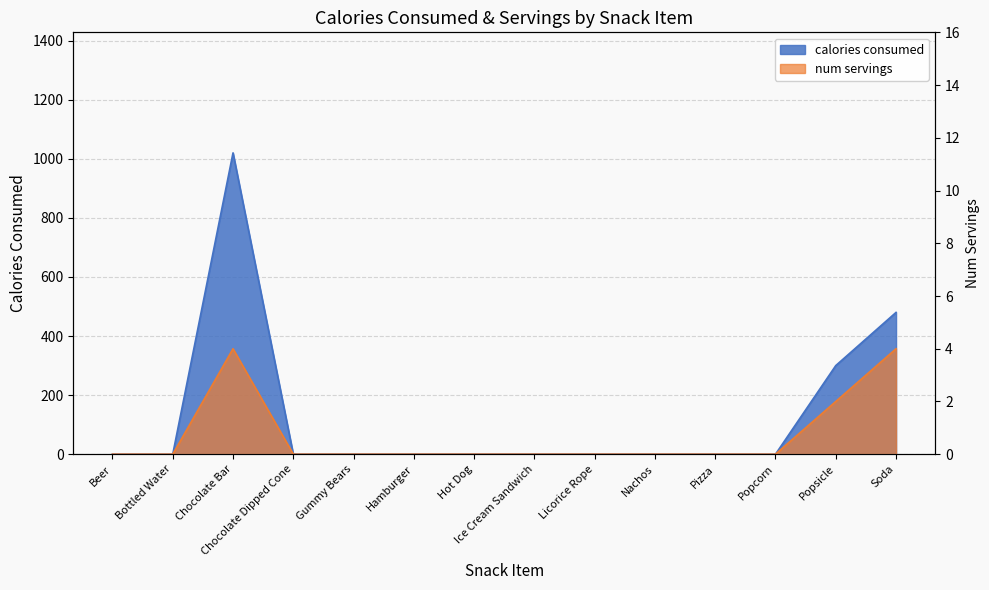

What is the sum of the num servings values at Gummy Bears and Soda?

4